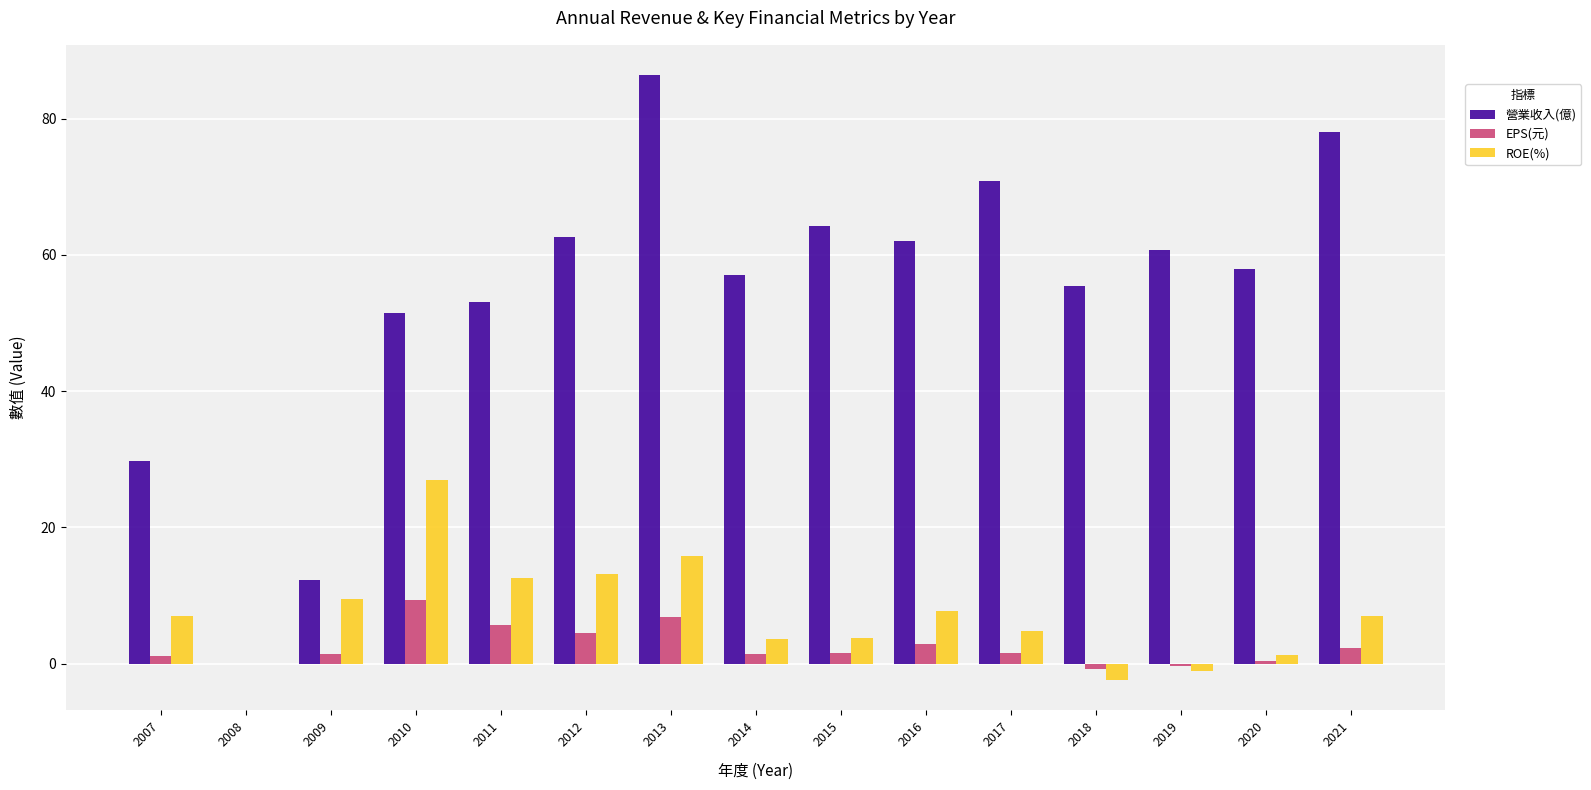

Is it true that ROE(%) equals 1.6 at 2007?

False